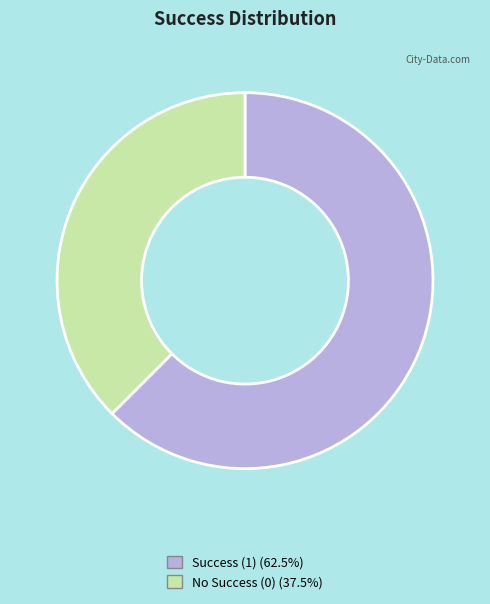

Count the number of slices in the pie.

2